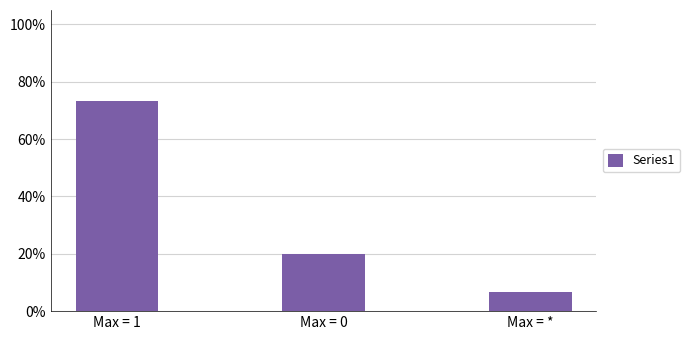

True or false: the data shows 0.1 at Max = *.

False